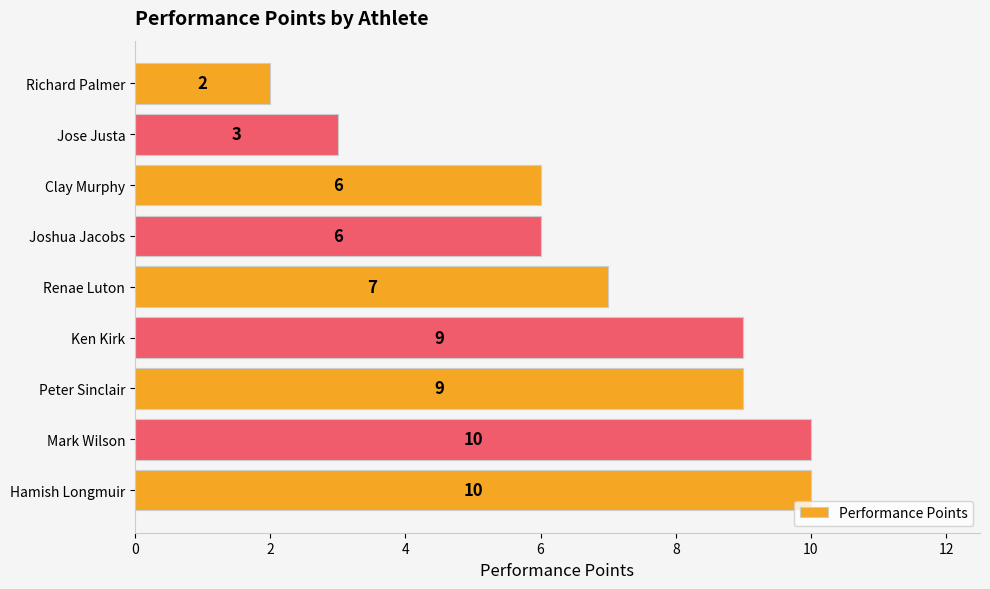

Reading bottom to top, transcribe all the data shown in this chart.

Hamish Longmuir=10	Mark Wilson=10	Peter Sinclair=9	Ken Kirk=9	Renae Luton=7	Joshua Jacobs=6	Clay Murphy=6	Jose Justa=3	Richard Palmer=2